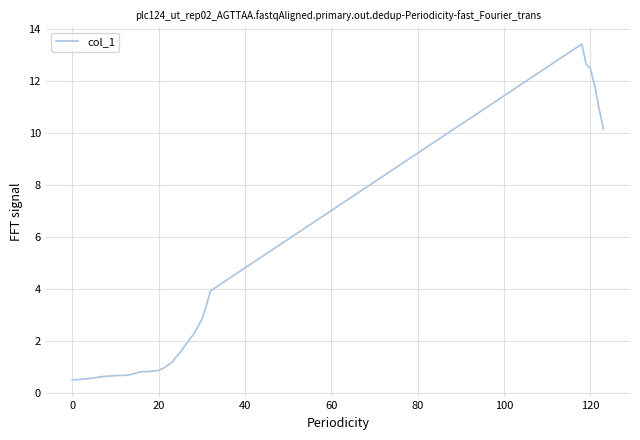

What is the greatest value displayed?

13.4